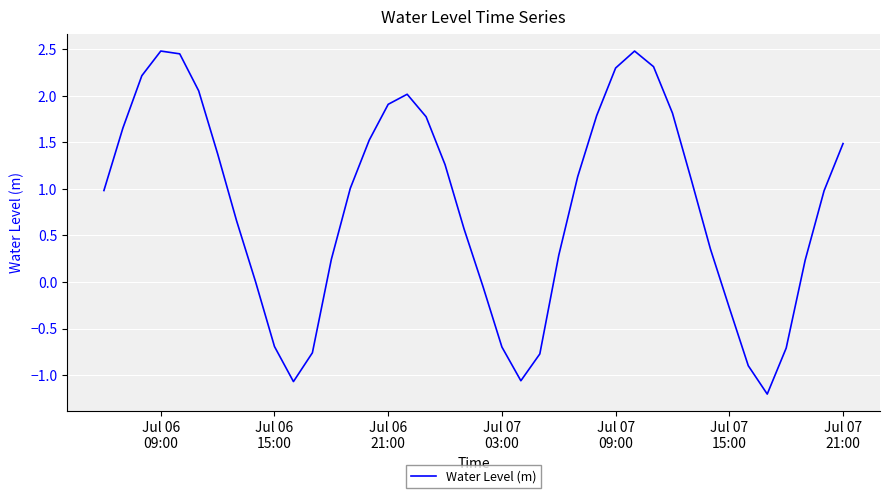

How many series are shown in this chart?

1